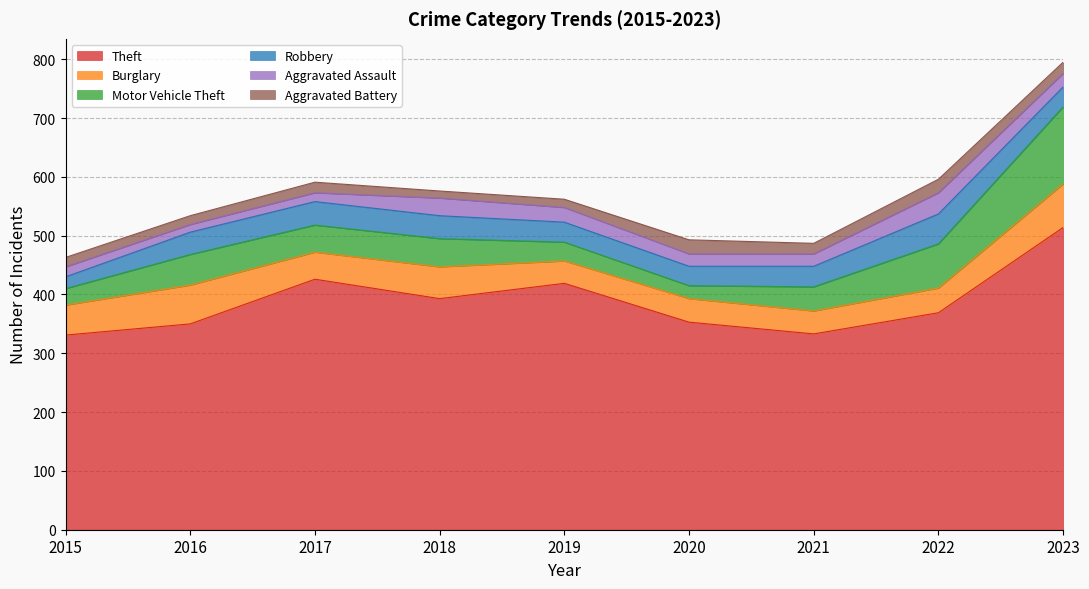

What is the difference between the maximum and minimum values in the Aggravated Assault series?

23